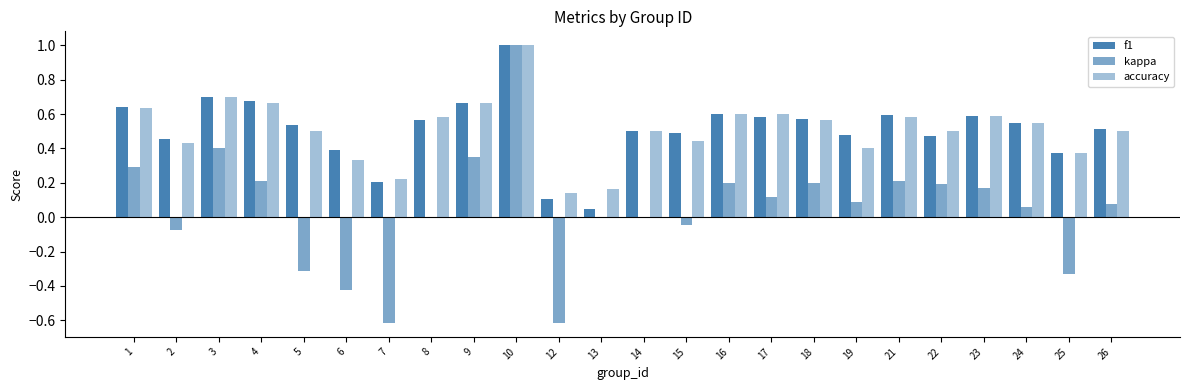

The value of f1 at 26 is 0.5. True or false?

True